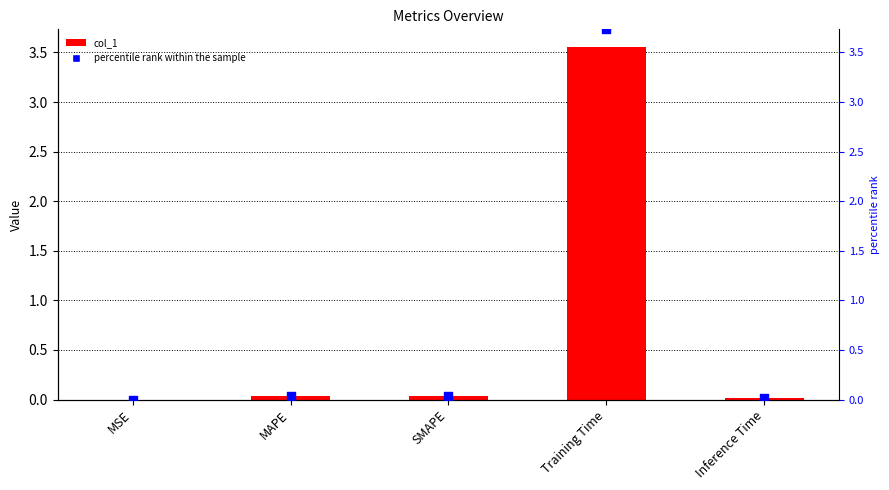

At which category is the sum across all series the highest?

Training Time